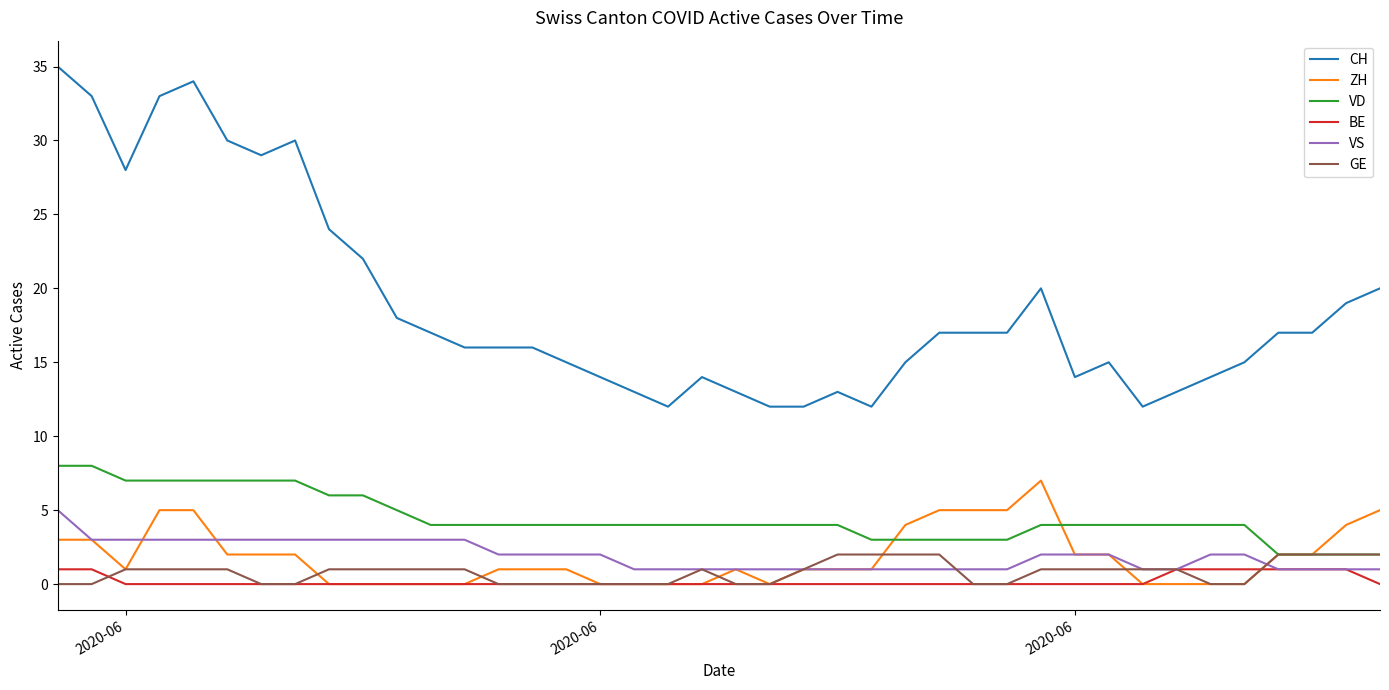

True or false: VS and CH intersect in this chart.

False